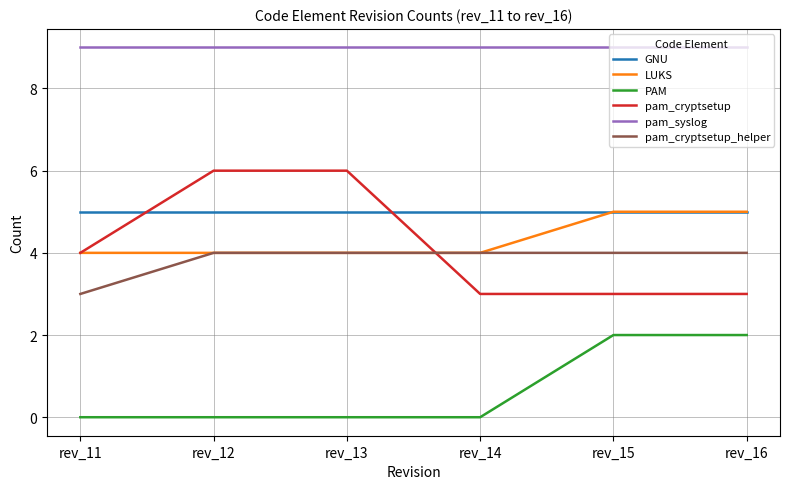

Between rev_12 and rev_16, which series saw the biggest shift?

pam_cryptsetup